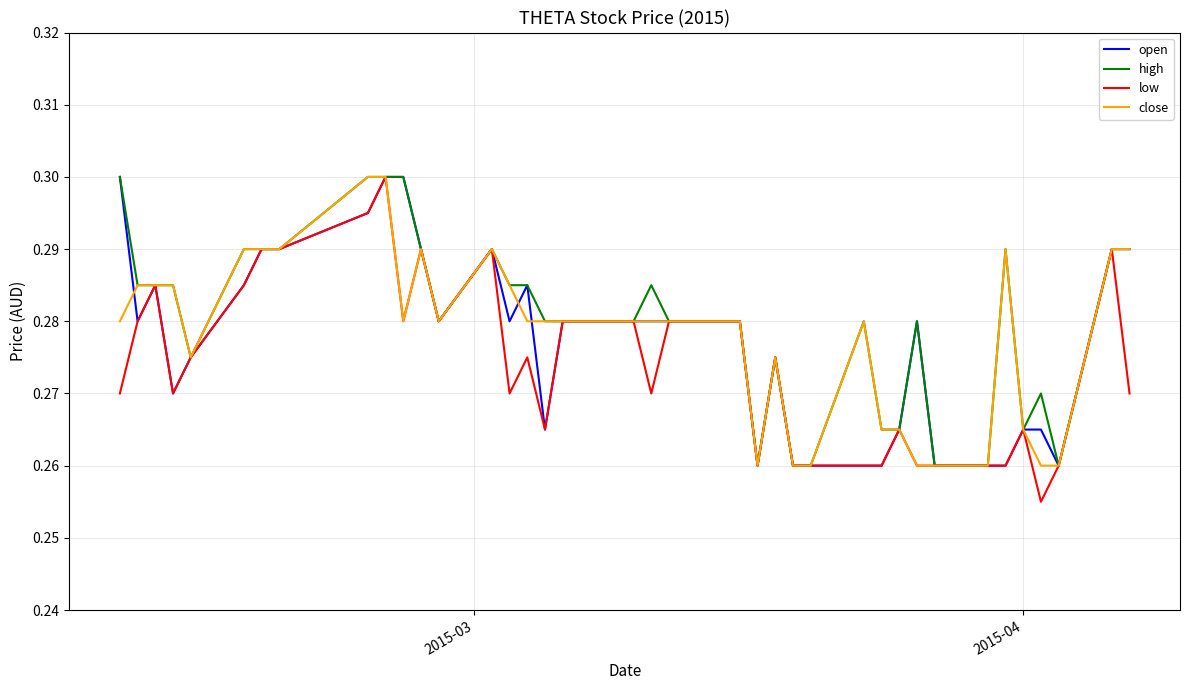

How many lines are shown in the chart?

4